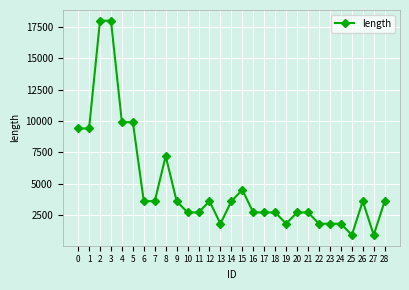

True or false: the data shows 3903 at 17.

False